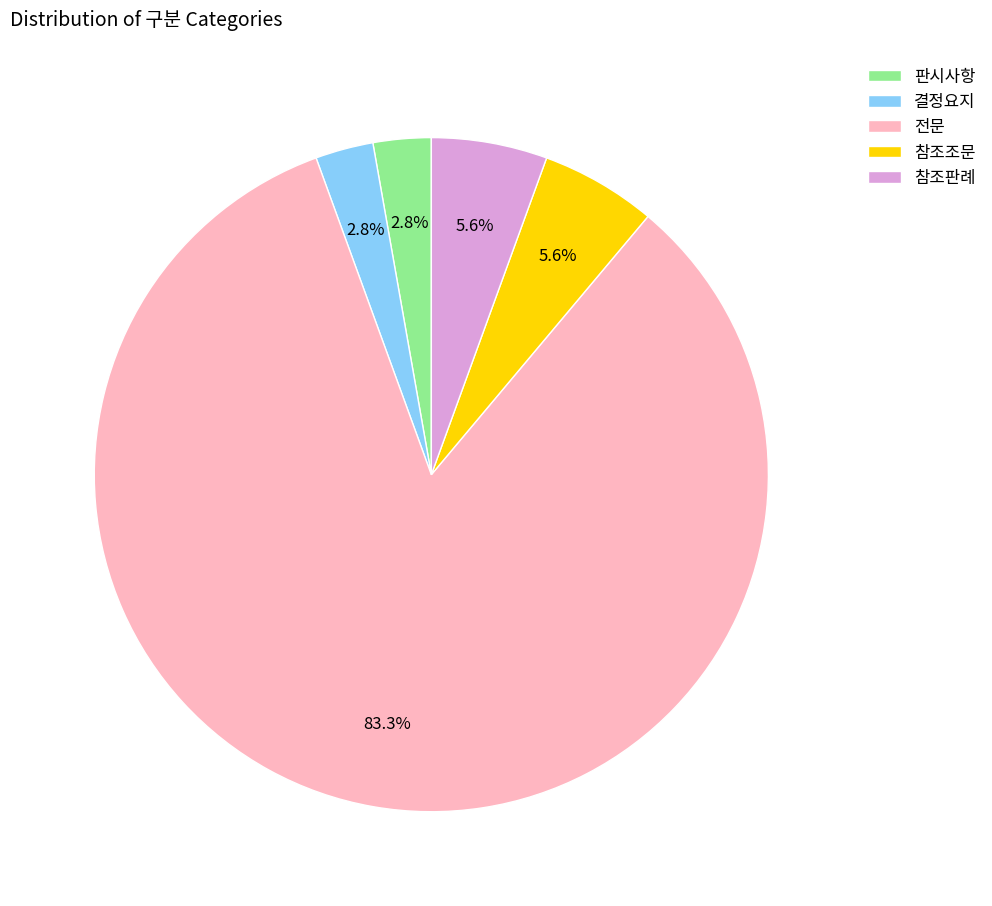

To the nearest percent, what portion does 참조조문 represent?

6%